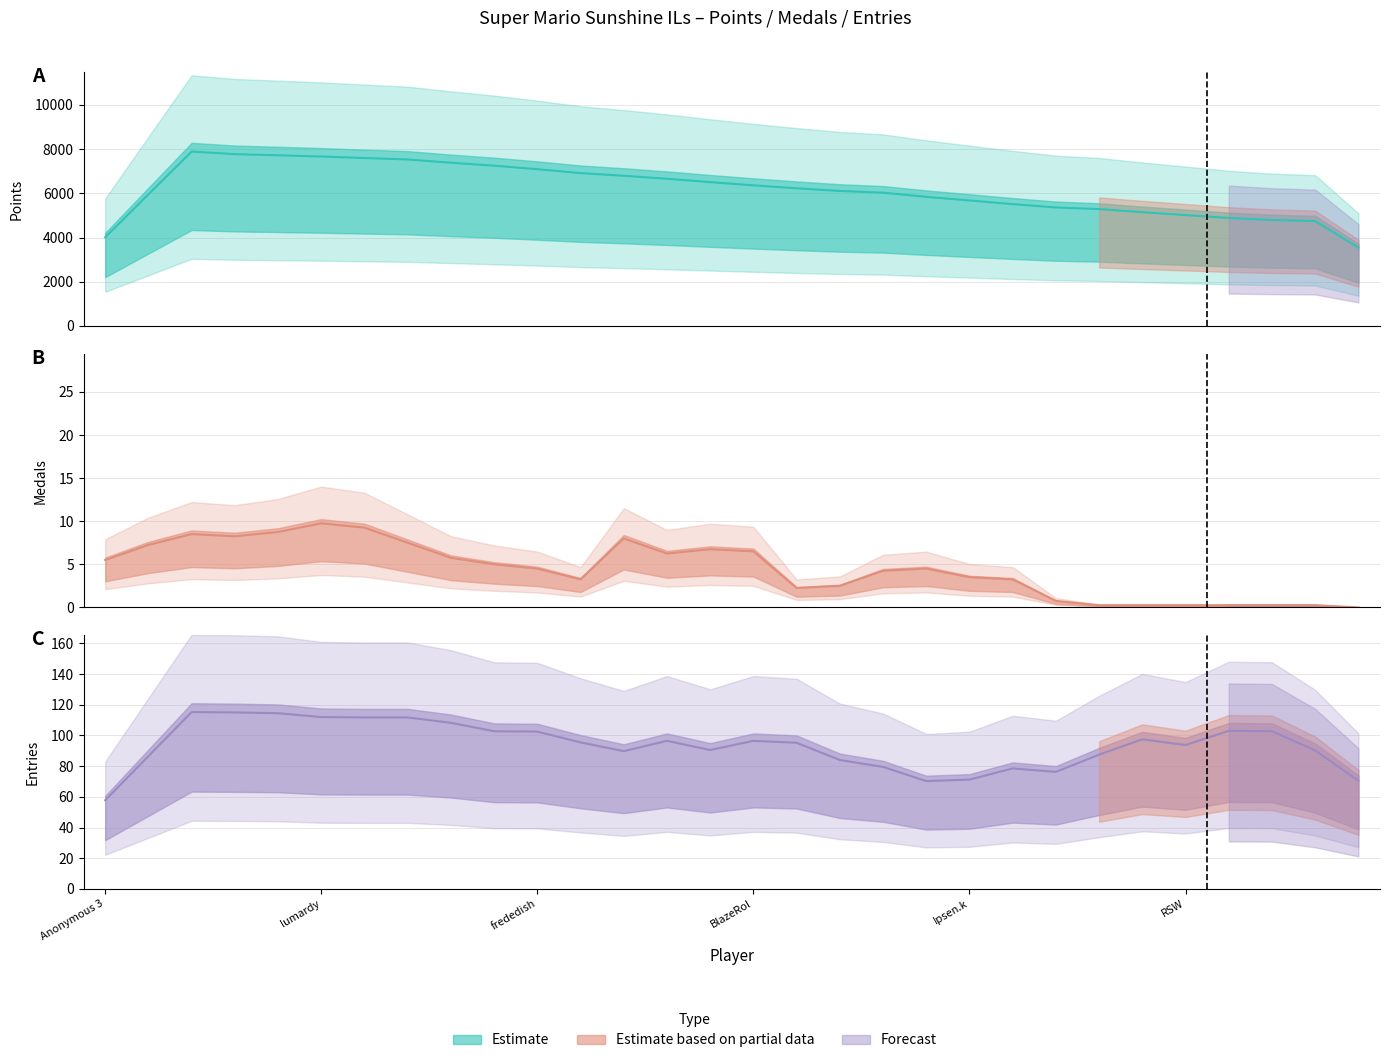

Rank the categories by Entries value from highest to lowest.

Pogonateur, Jcool114, Anonymous 4, RSW, Anonymous 3, Rimato13, Despin, Fech, lumardy, Jpep, Anonymous 5, Anonymous 6, shoutplenty, Switchmaster64, FoundYourGun, AverageTrey, essbee, Pancakez, BlazeRol, nindiddeh, frededish, Jesteq, Jer, JJsrl, Ipsen.k, Weegee, Inkstar, Anonymous 10, Anonymous 11, Skitch